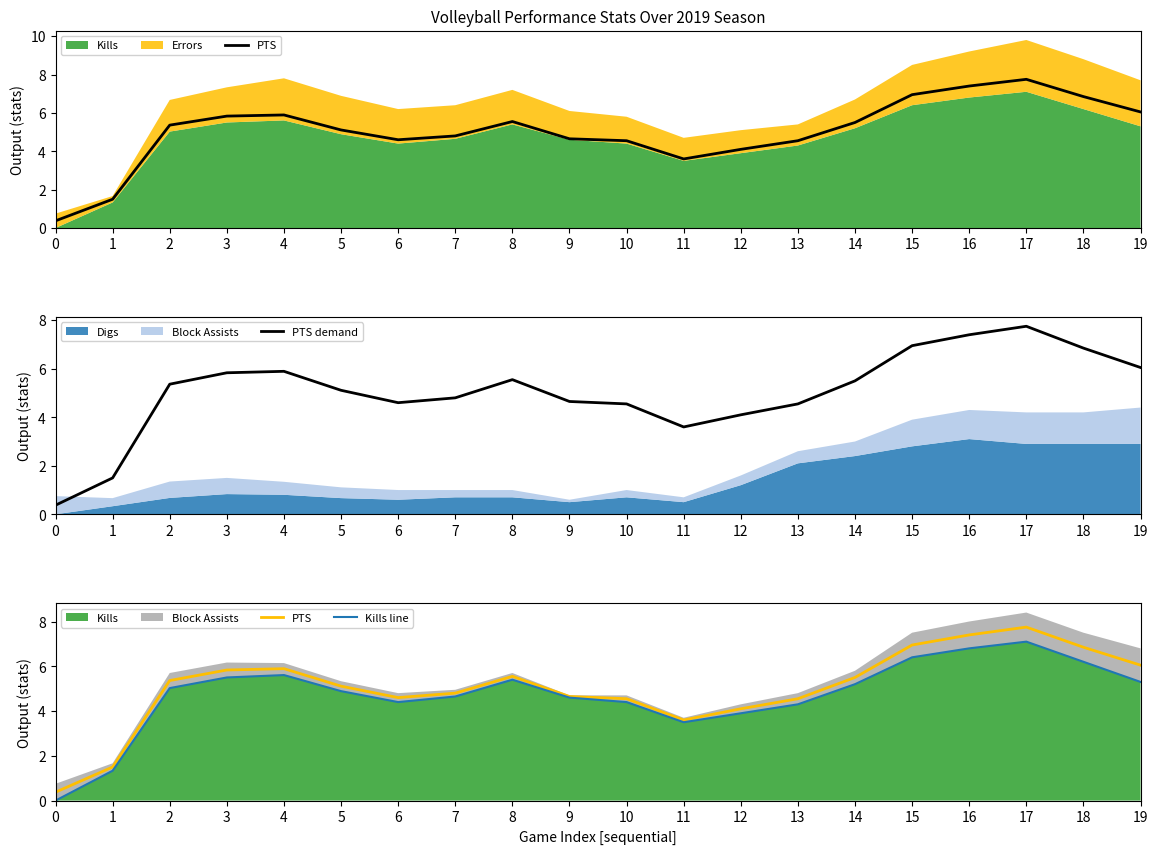

How many values in the PTS demand series exceed 5?

11